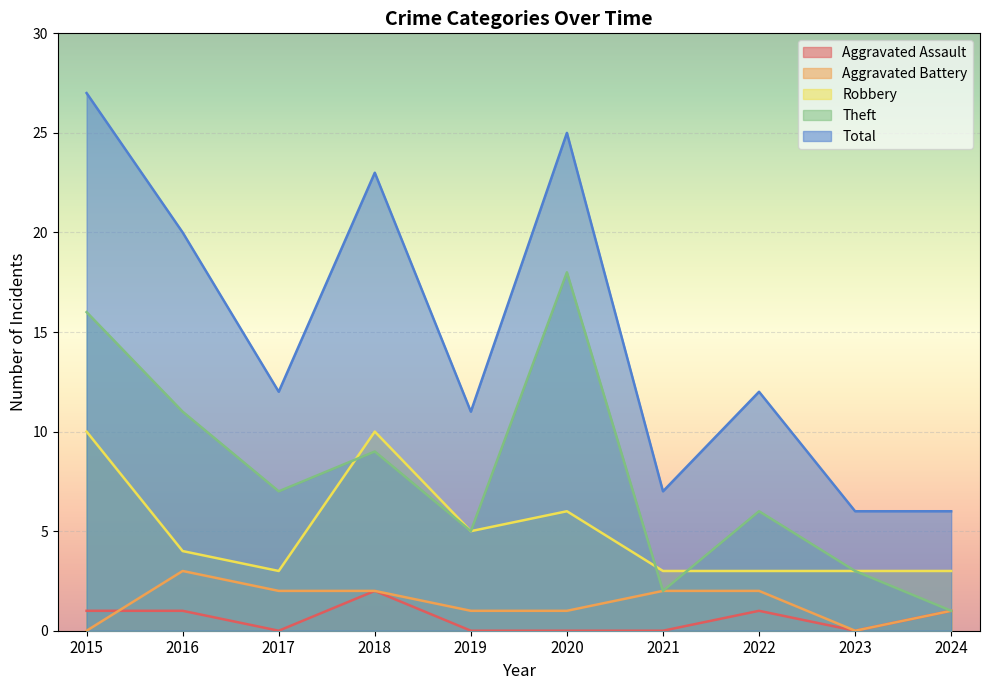

What is the value of the Total point at the 2nd from the left?

20